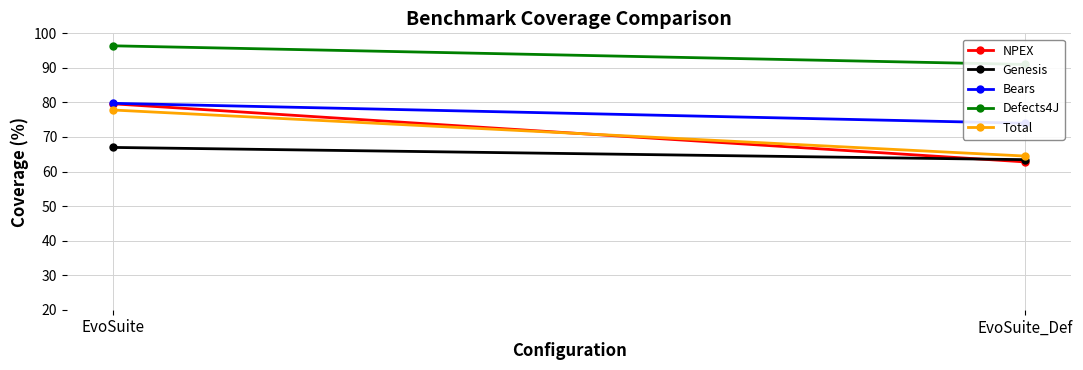

List the labels in order of Genesis value, largest first.

EvoSuite, EvoSuite_Def